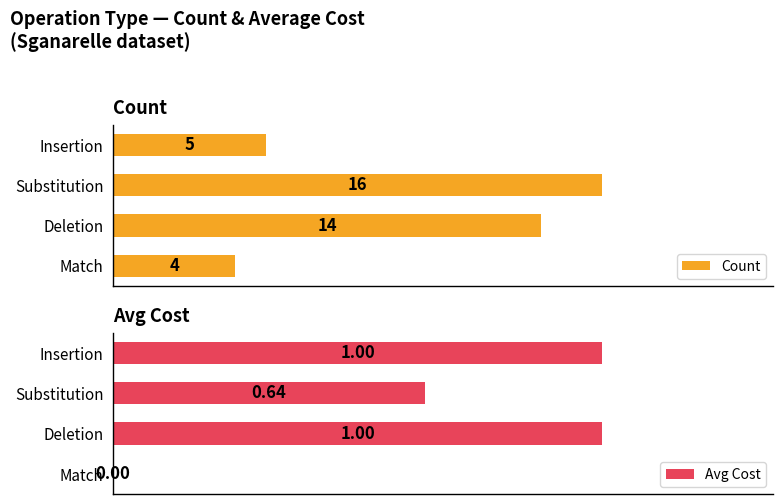

At which label is Count closest to 10?

Deletion